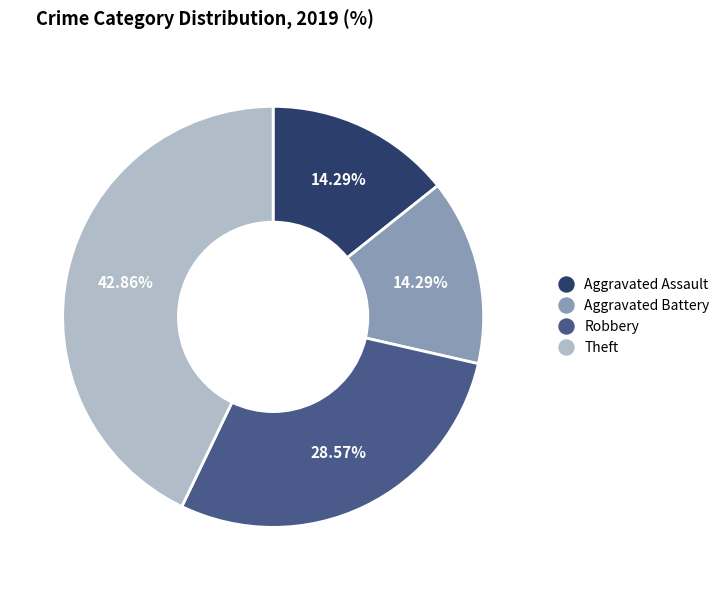

Approximately how many times larger is the value at Theft compared to Aggravated Assault?

3.0